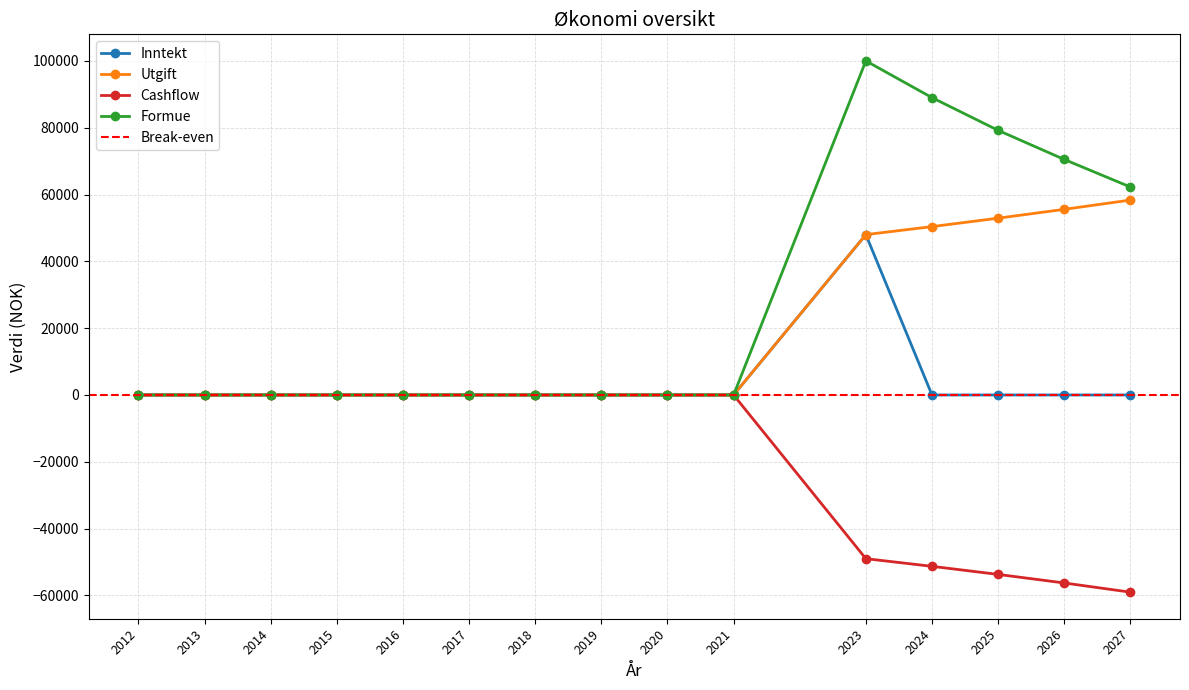

Reading left to right, extract all data points from this chart.

Inntekt: 2012=0.0	2013=0.0	2014=0.0	2015=0.0	2016=0.0	2017=0.0	2018=0.0	2019=0.0	2020=0.0	2021=0.0	2023=48000.0	2024=0.0	2025=0.0	2026=0.0	2027=0.0
Utgift: 2012=0.0	2013=0.0	2014=0.0	2015=0.0	2016=0.0	2017=0.0	2018=0.0	2019=0.0	2020=0.0	2021=0.0	2023=48000.0	2024=50400.0	2025=52920.0	2026=55566.0	2027=58344.0
Cashflow: 2012=0.0	2013=0.0	2014=0.0	2015=0.0	2016=0.0	2017=0.0	2018=0.0	2019=0.0	2020=0.0	2021=0.0	2023=-49000.0	2024=-51290.0	2025=-53712.1	2026=-56271.0	2027=-59025.0
Formue: 2012=0.0	2013=0.0	2014=0.0	2015=0.0	2016=0.0	2017=0.0	2018=0.0	2019=0.0	2020=0.0	2021=0.0	2023=100000.0	2024=89000.0	2025=79210.0	2026=70497.0	2027=62247.0